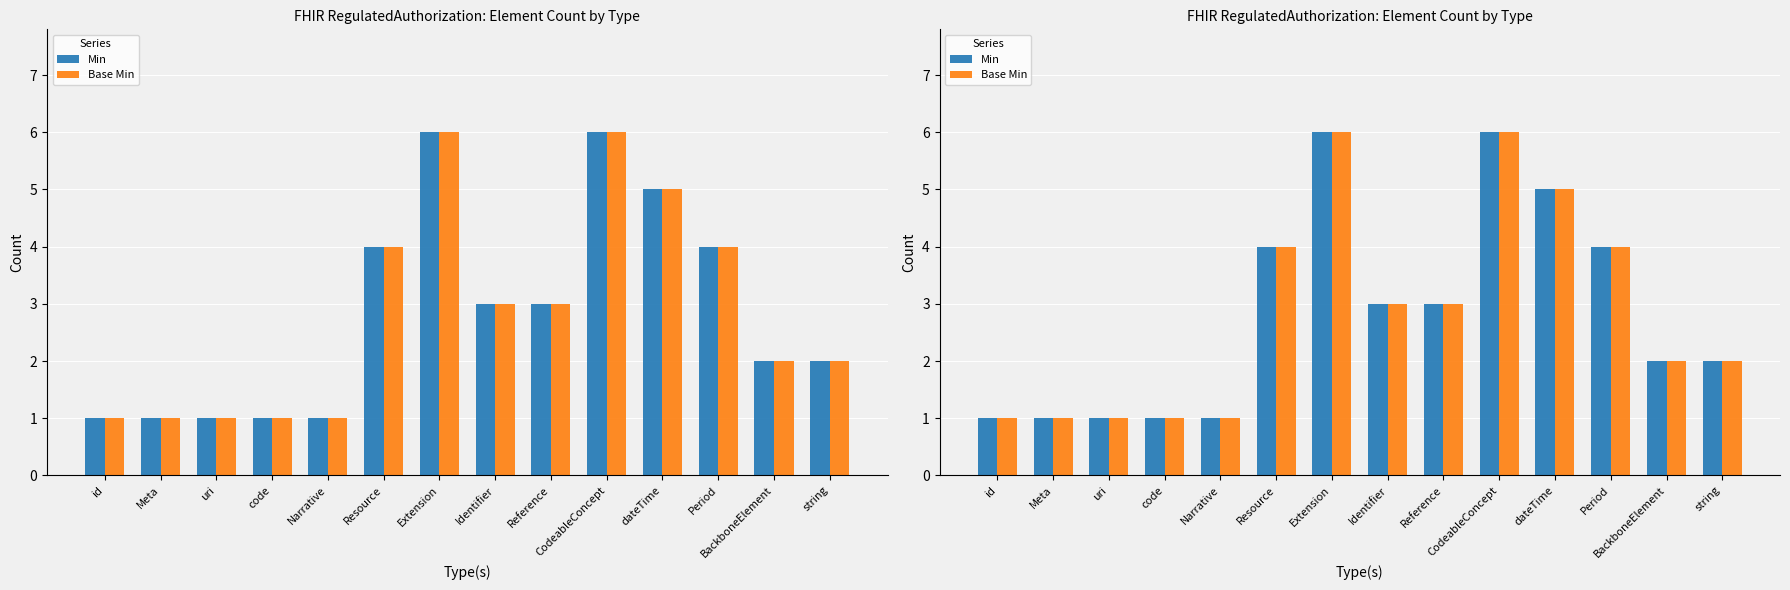

Where does the Min series first go above 3?

Resource